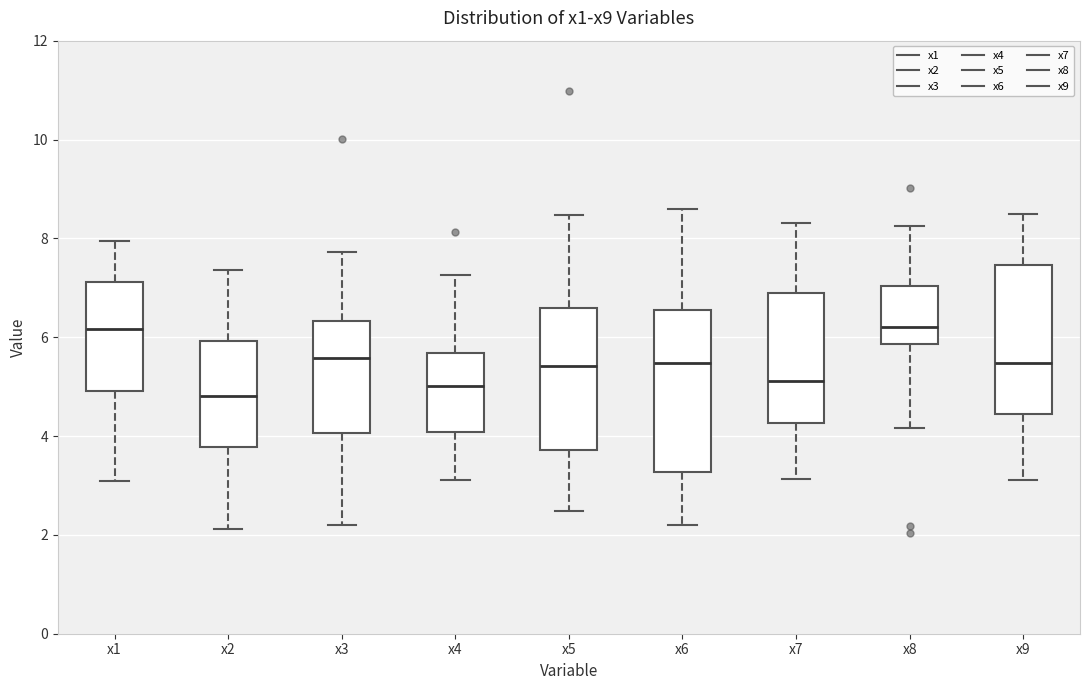

Reading left to right, read every box against the y-axis: the position of its median line, the range the box covers, and the ends of its whiskers. The values are not printed on the chart, so give them approximately, as read against the axis.

x1: median 6.2, box 5.0 to 7.2, whiskers 3.0 to 8.0
x2: median 4.8, box 3.8 to 6.0, whiskers 2.2 to 7.4
x3: median 5.6, box 4.0 to 6.4, whiskers 2.2 to 7.8
x4: median 5.0, box 4.0 to 5.6, whiskers 3.2 to 7.2
x5: median 5.4, box 3.8 to 6.6, whiskers 2.4 to 8.4
x6: median 5.4, box 3.2 to 6.6, whiskers 2.2 to 8.6
x7: median 5.2, box 4.2 to 6.8, whiskers 3.2 to 8.4
x8: median 6.2, box 5.8 to 7.0, whiskers 4.2 to 8.2
x9: median 5.4, box 4.4 to 7.4, whiskers 3.2 to 8.4